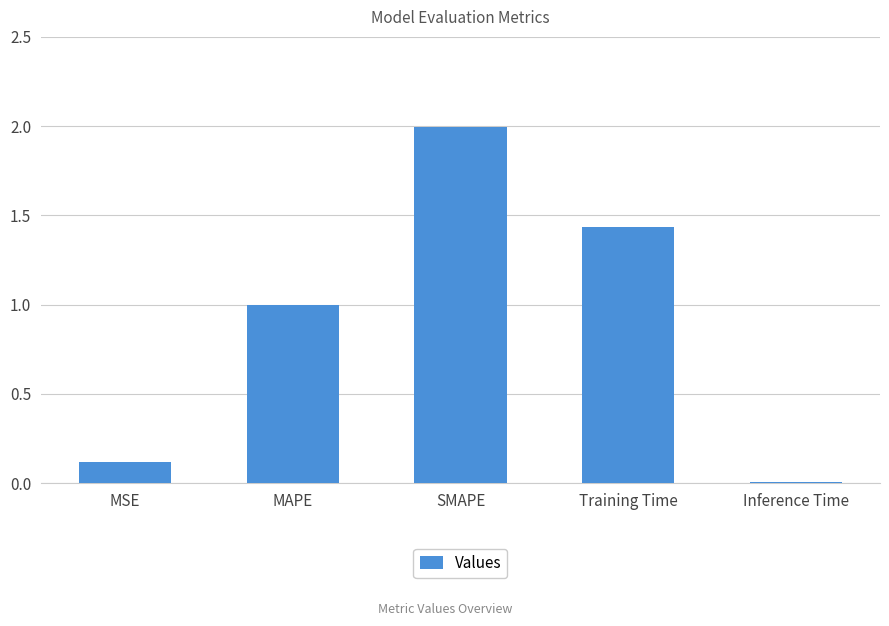

Which has a higher value, SMAPE or Inference Time?

SMAPE